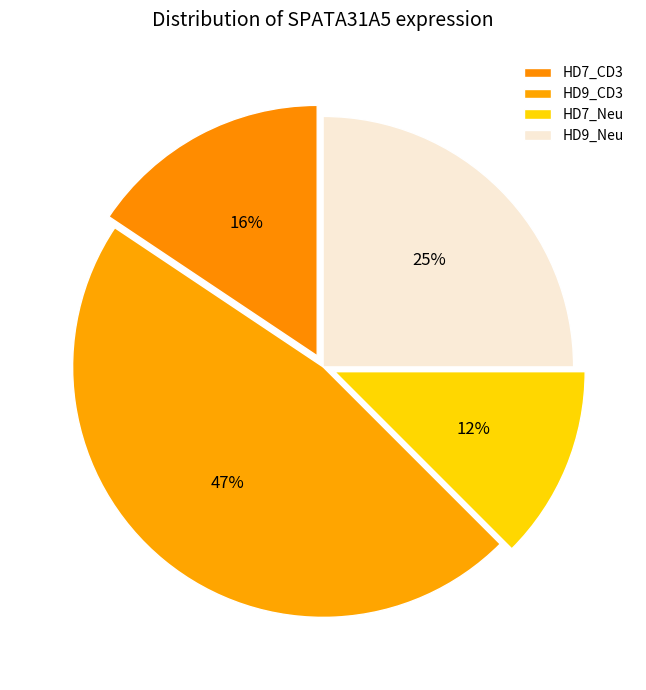

How many segments does this pie chart have?

4